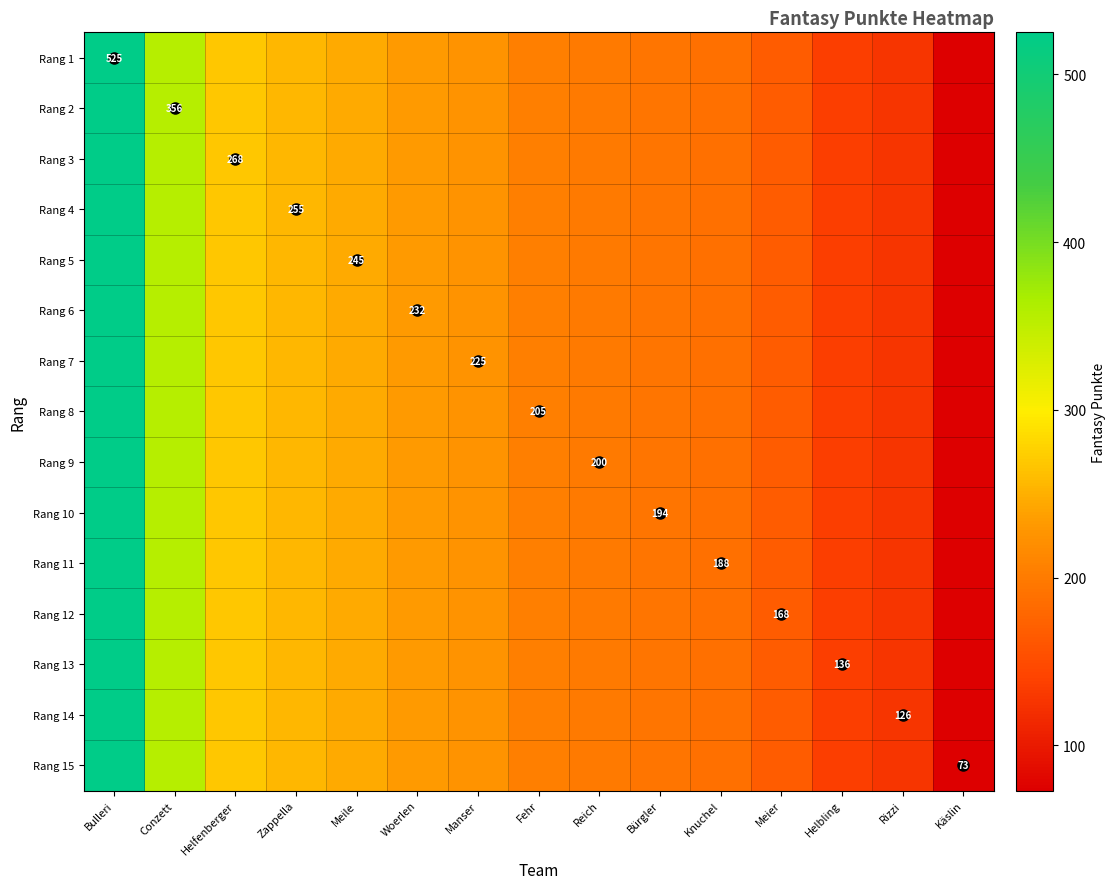

Which has a higher value, Meier or Helbling?

Meier